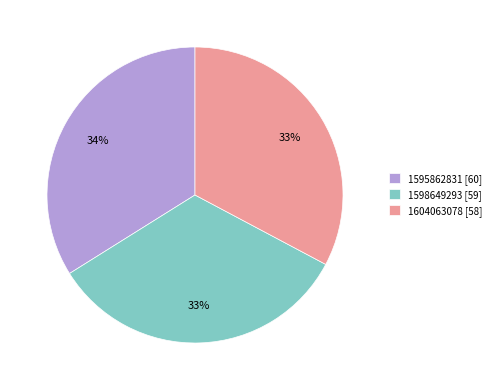

Between 1598649293 [59] and 1595862831 [60], which is larger?

1595862831 [60]